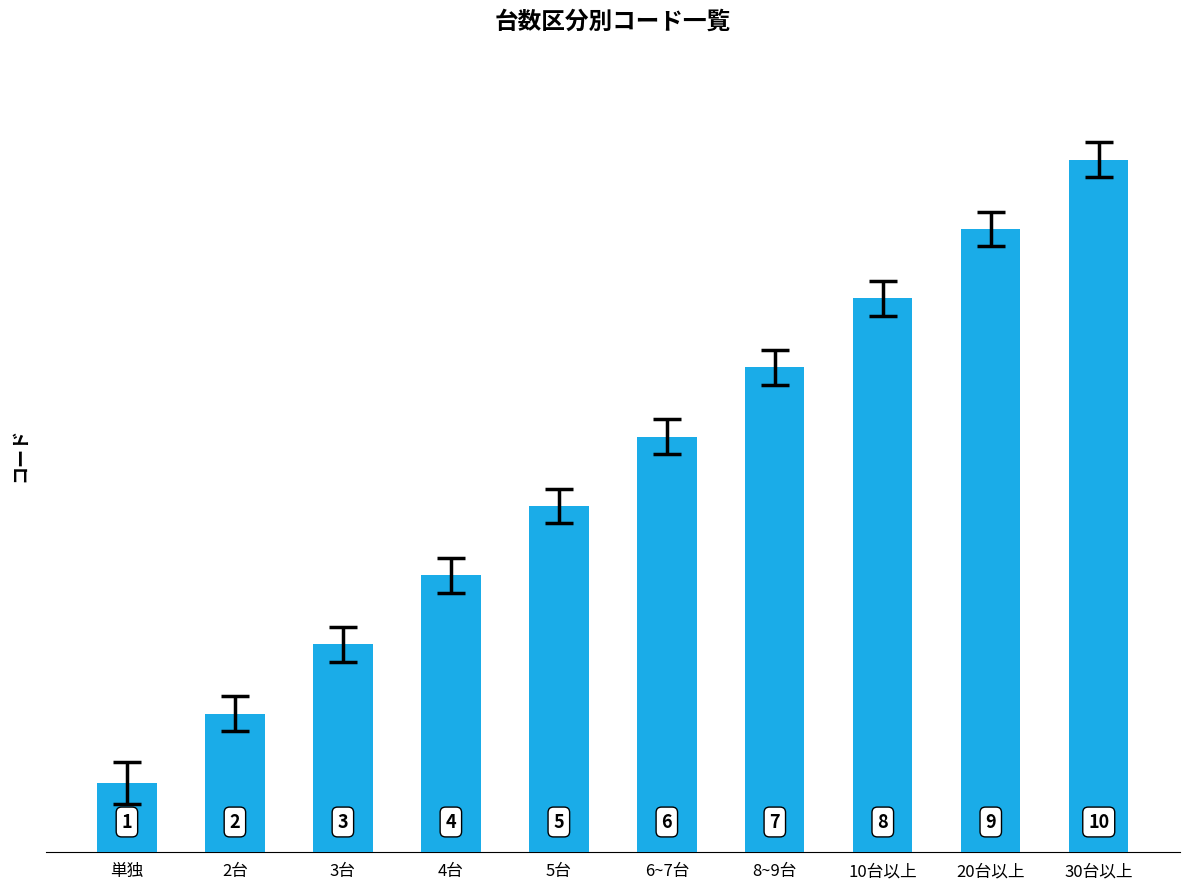

What is the value of the 2nd bar from the left?

2